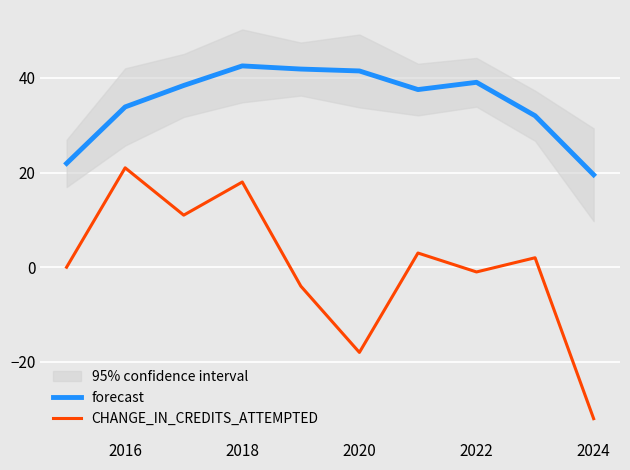

How many series are shown in this chart?

2